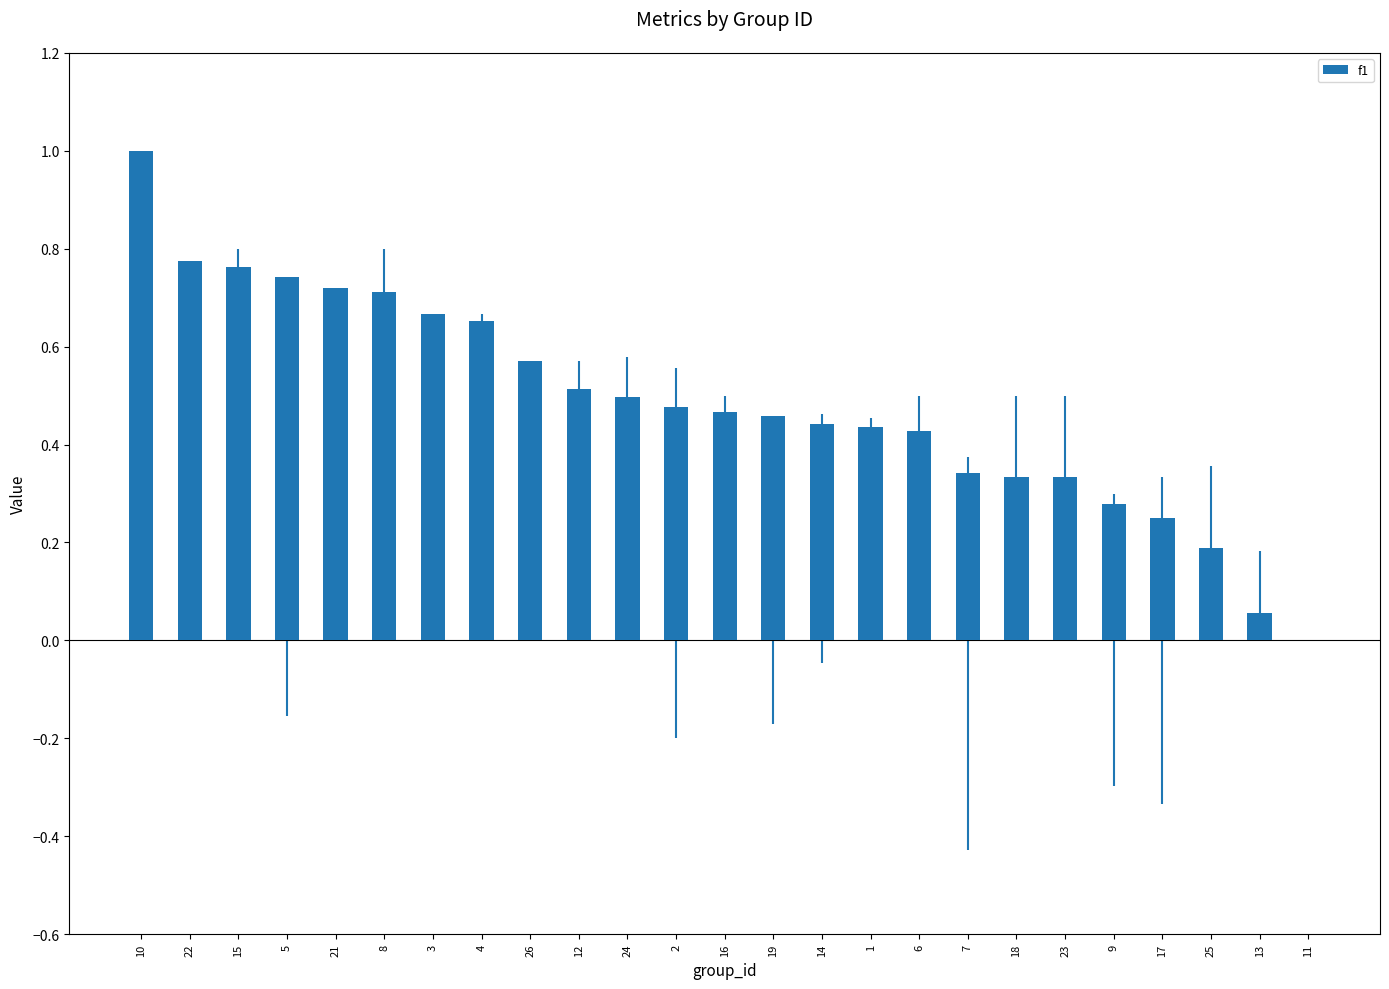

How many series are shown in this chart?

1